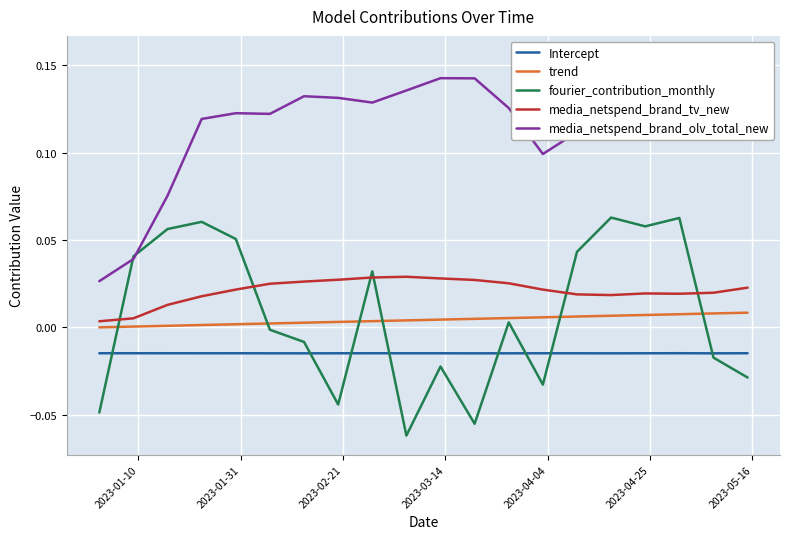

True or false: Intercept and fourier_contribution_monthly cross at least once.

True